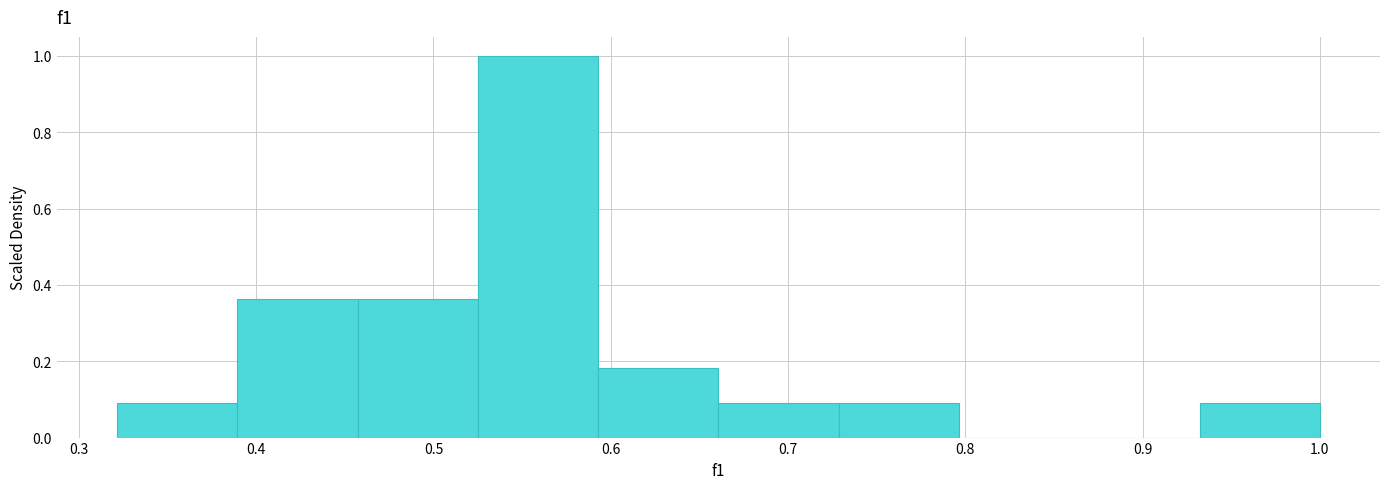

Reading left to right, list every bar in this chart as the range it spans on the x-axis followed by its height. Neither the bar edges nor the heights are printed on the chart, so give them approximately, as read against the axes.

0.32 to 0.39: 0.10
0.39 to 0.46: 0.36
0.46 to 0.53: 0.36
0.53 to 0.59: 1.00
0.59 to 0.66: 0.18
0.66 to 0.73: 0.10
0.73 to 0.80: 0.10
0.80 to 0.86: 0
0.86 to 0.93: 0
0.93 to 1.00: 0.10